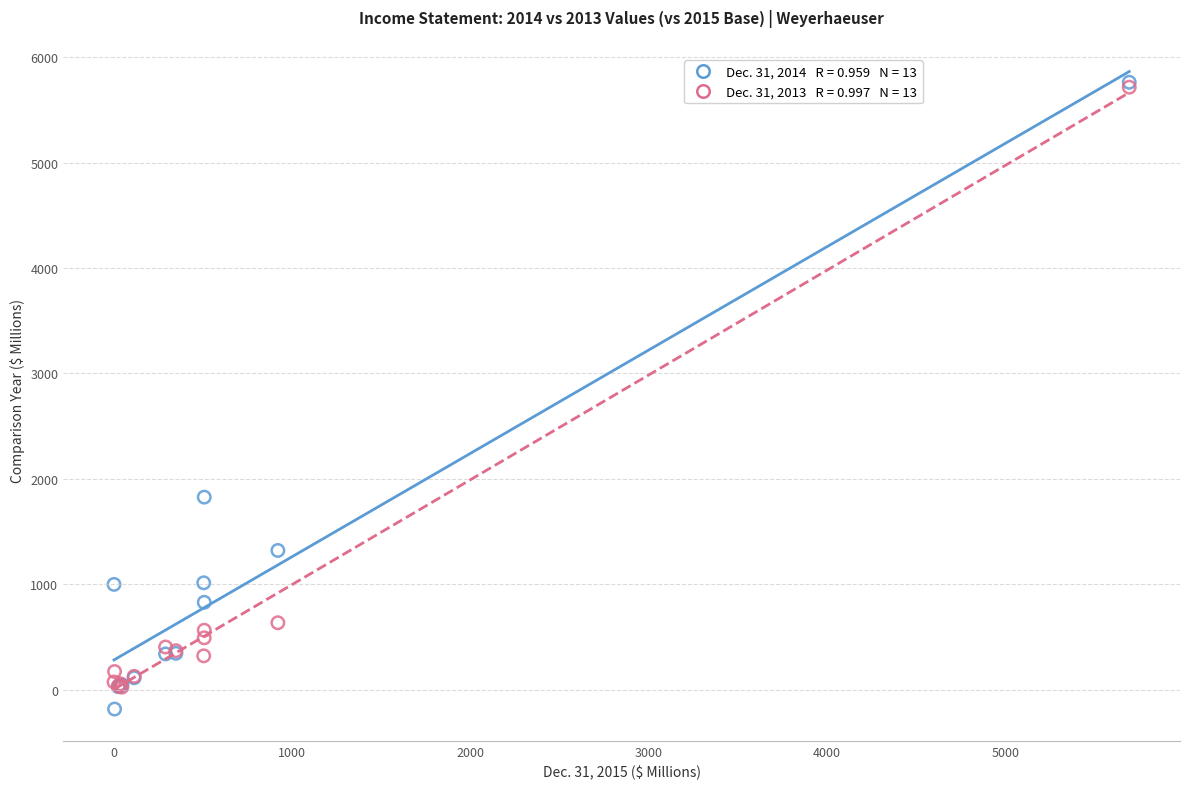

Across all series, what Y value is closest to 2789?

1826